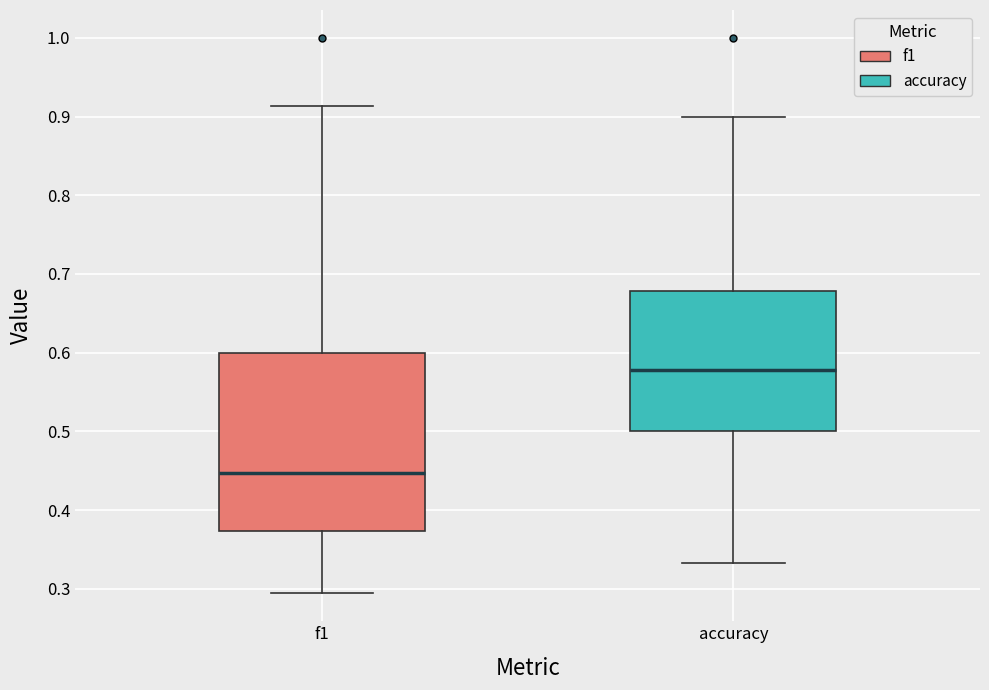

Reading left to right, read every box against the y-axis: the position of its median line, the range the box covers, and the ends of its whiskers. The values are not printed on the chart, so give them approximately, as read against the axis.

f1: median 0.45, box 0.37 to 0.60, whiskers 0.29 to 0.91
accuracy: median 0.58, box 0.50 to 0.68, whiskers 0.33 to 0.90